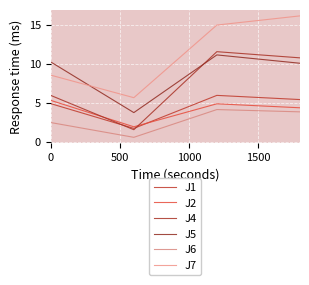

How many values in the J1 series are below 5?

2